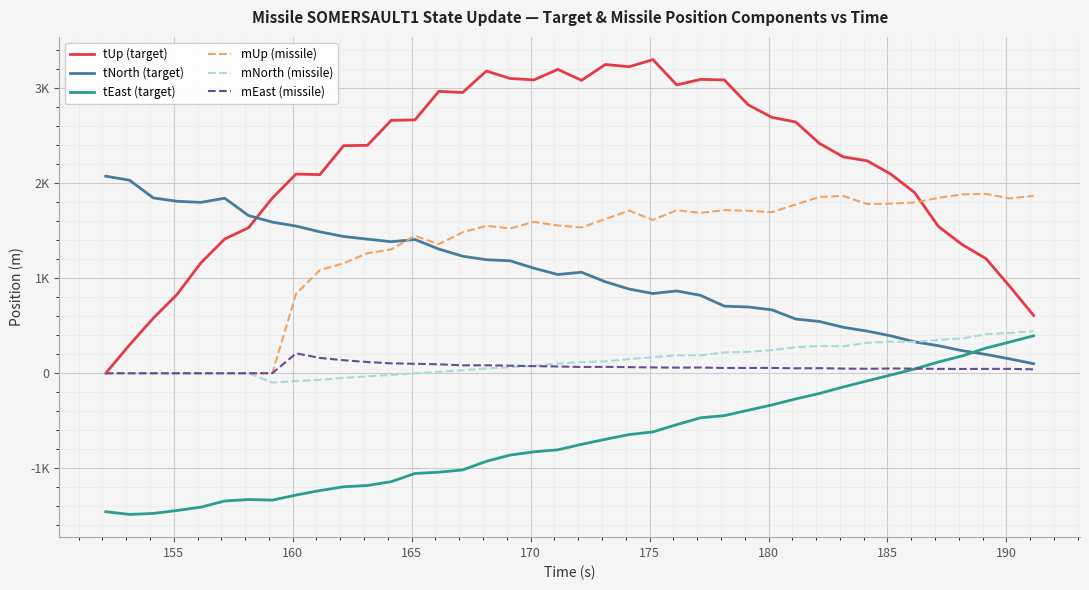

Does the chart display data point markers on the line(s)?

No